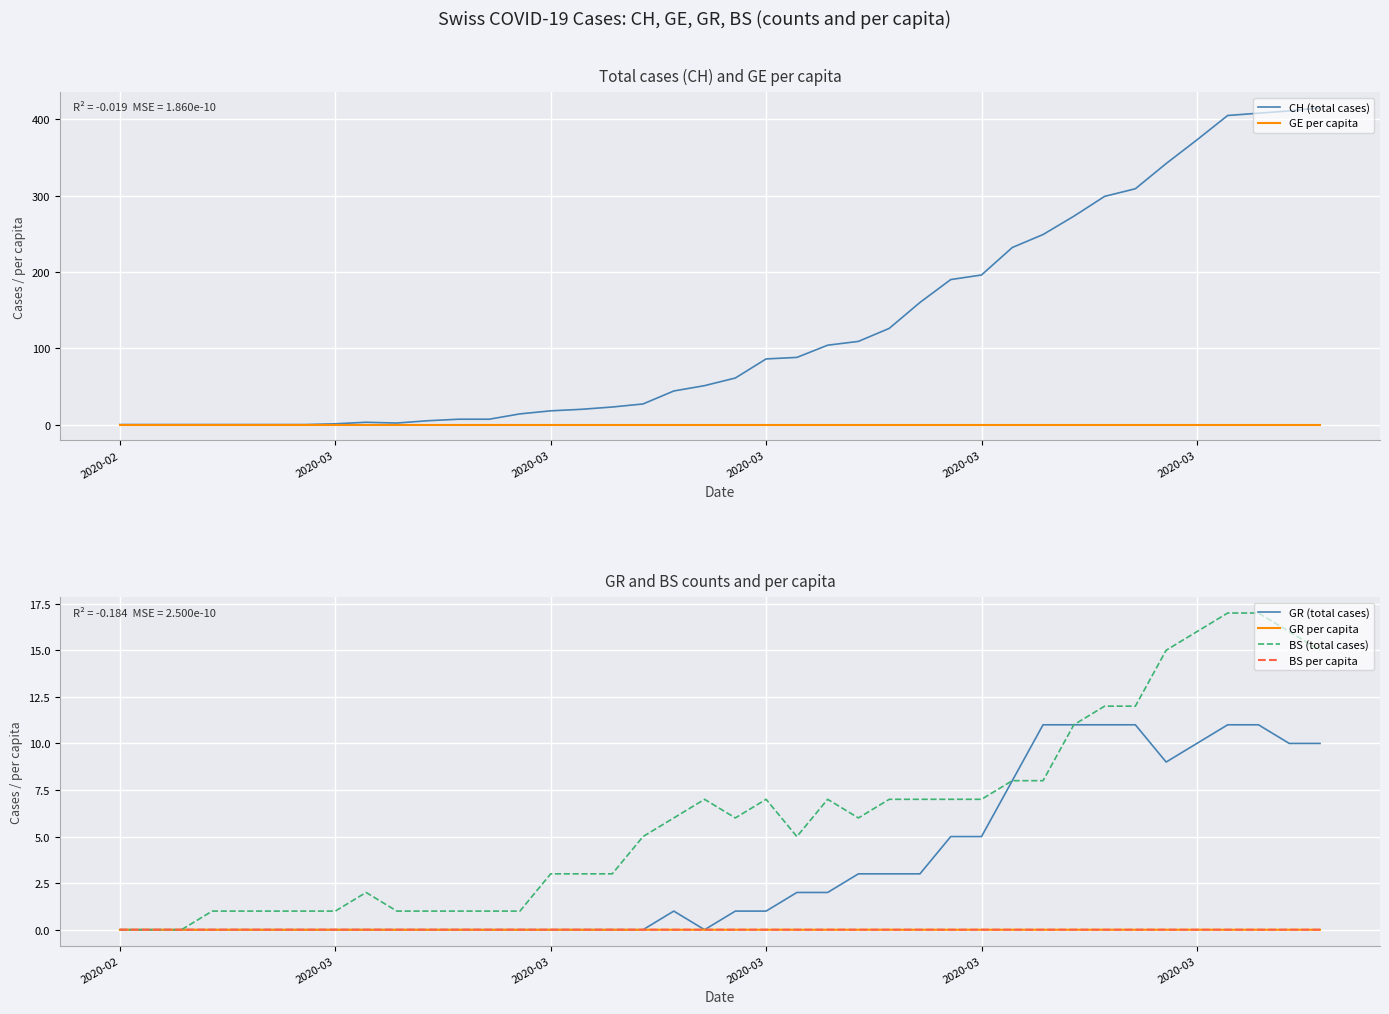

What is the difference between the second highest and minimum values in the CH (total cases) series?

411.0